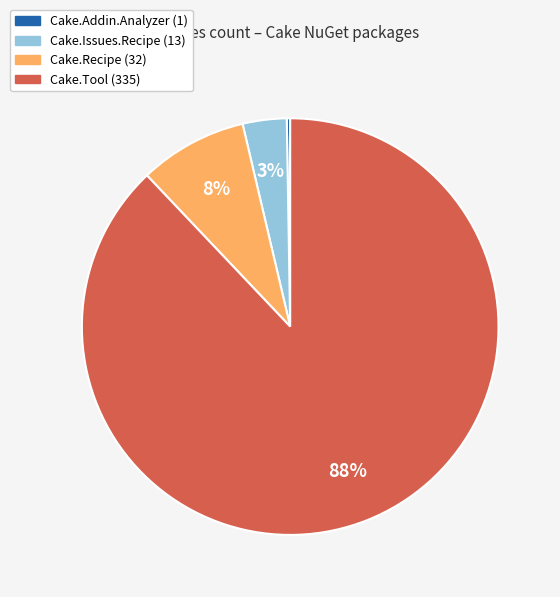

To the nearest percent, what is the average slice percentage?

25%